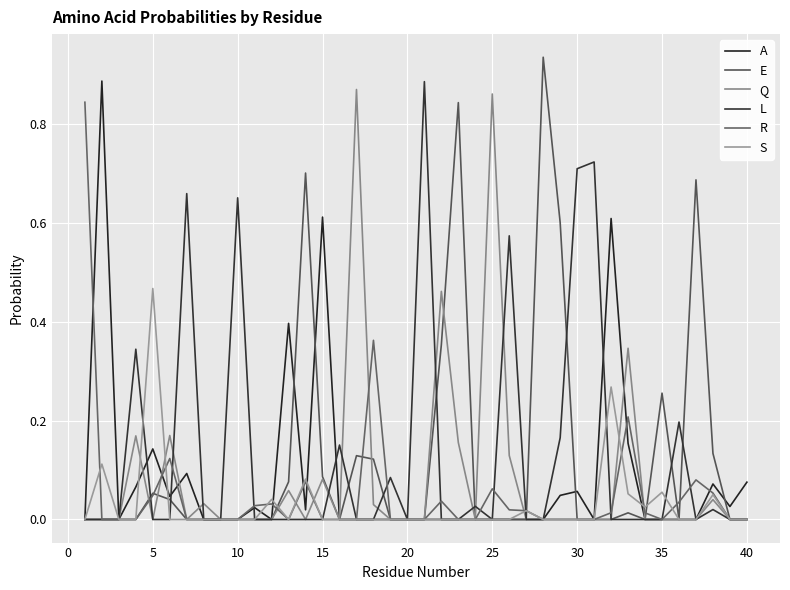

How many lines are shown in the chart?

6